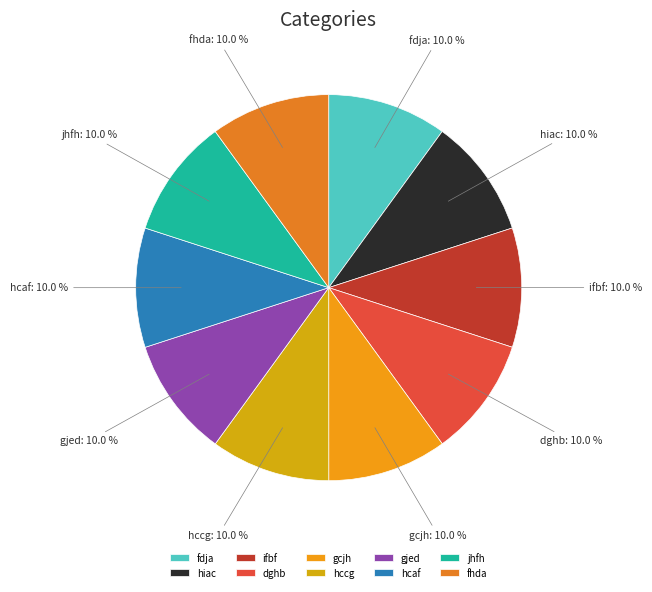

Does any single category account for the majority?

No